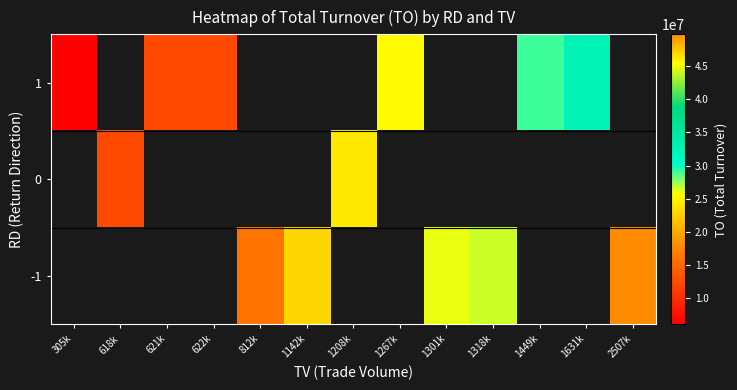

How many positive values does the 0 series have?

2